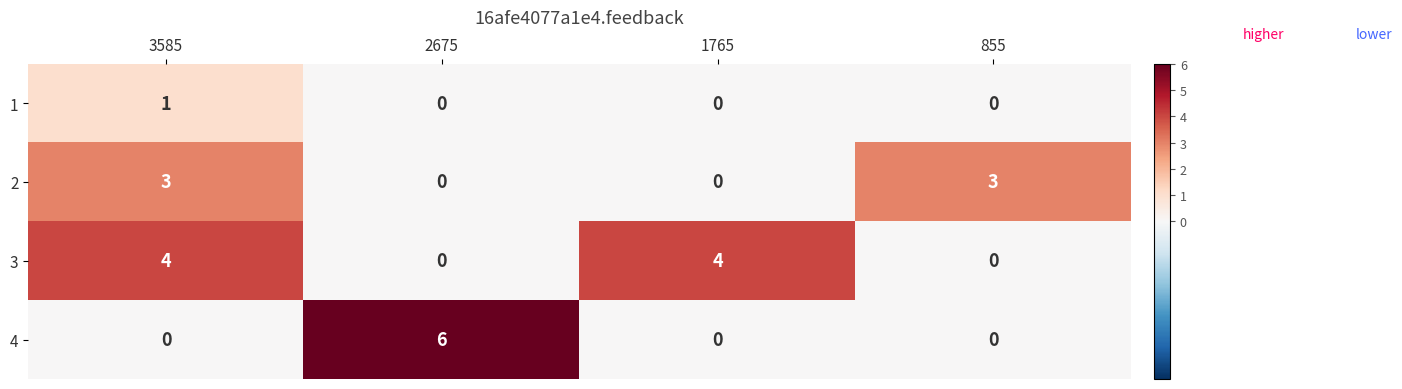

How many values in 3 are above zero?

2